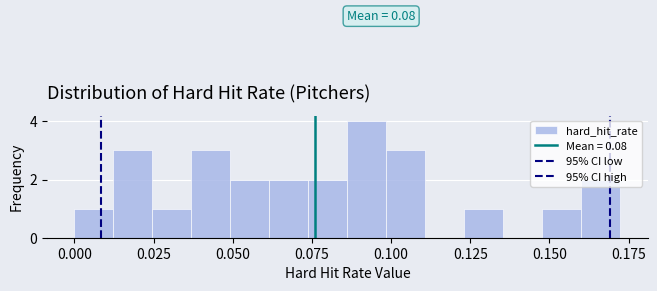

Read against the x-axis, roughly where is the centre of the tallest bar?

0.090